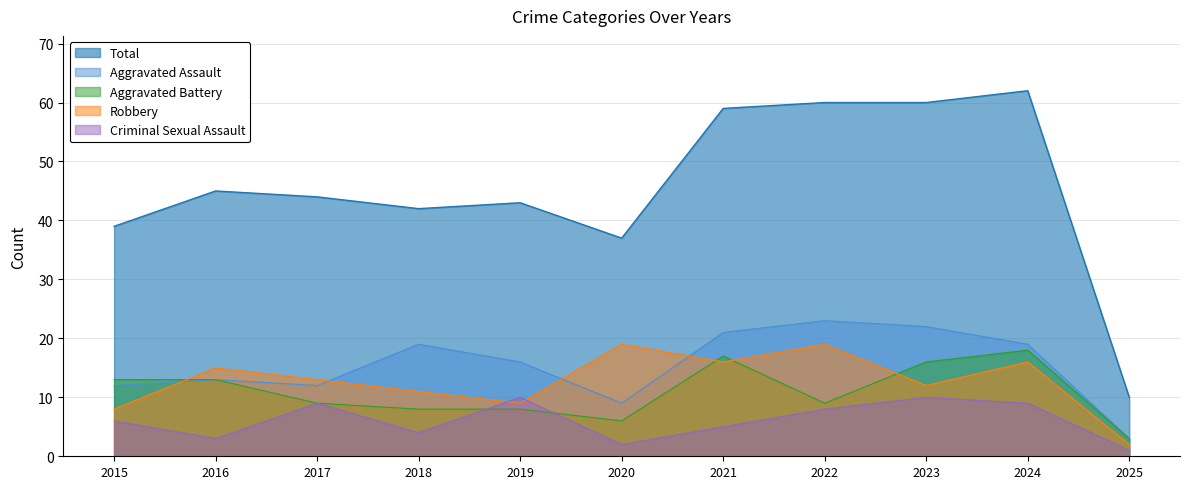

What is the total value across all series at 2015?

78